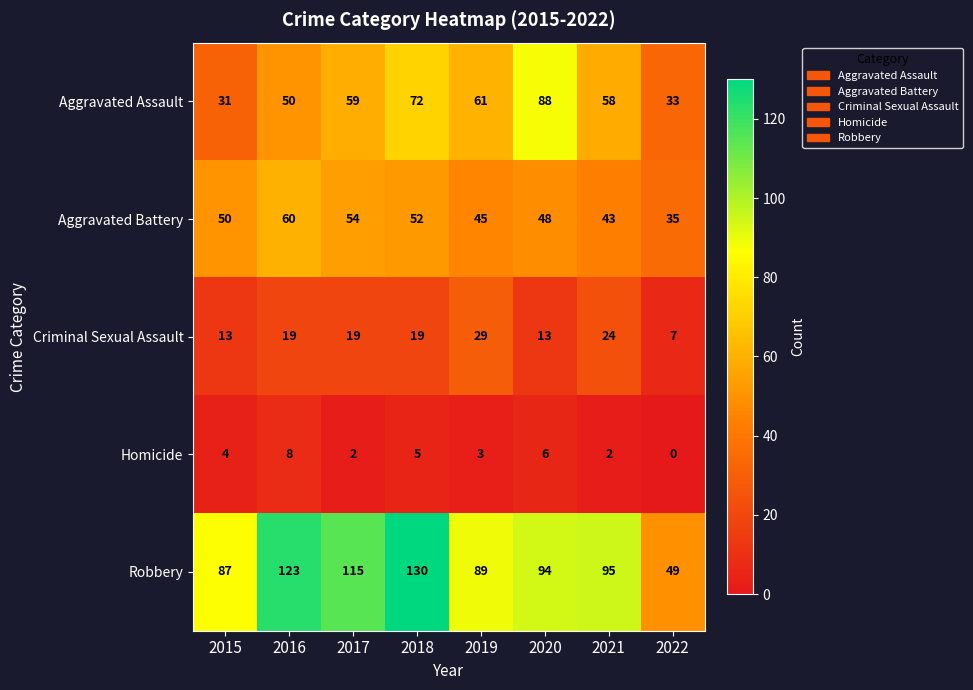

What is the total value across all series at 2022?

124